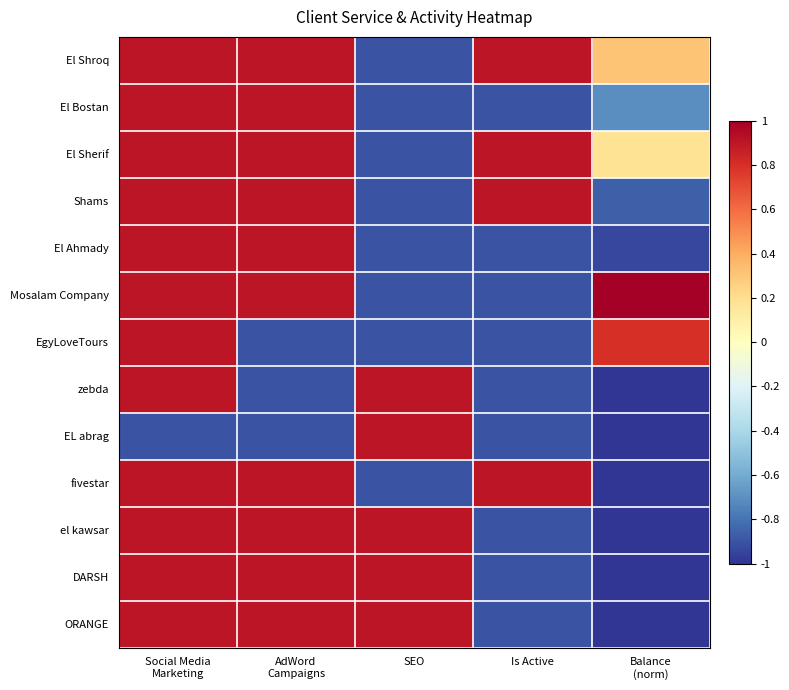

What is the total value across all series at Balance
(norm)?

-6.2